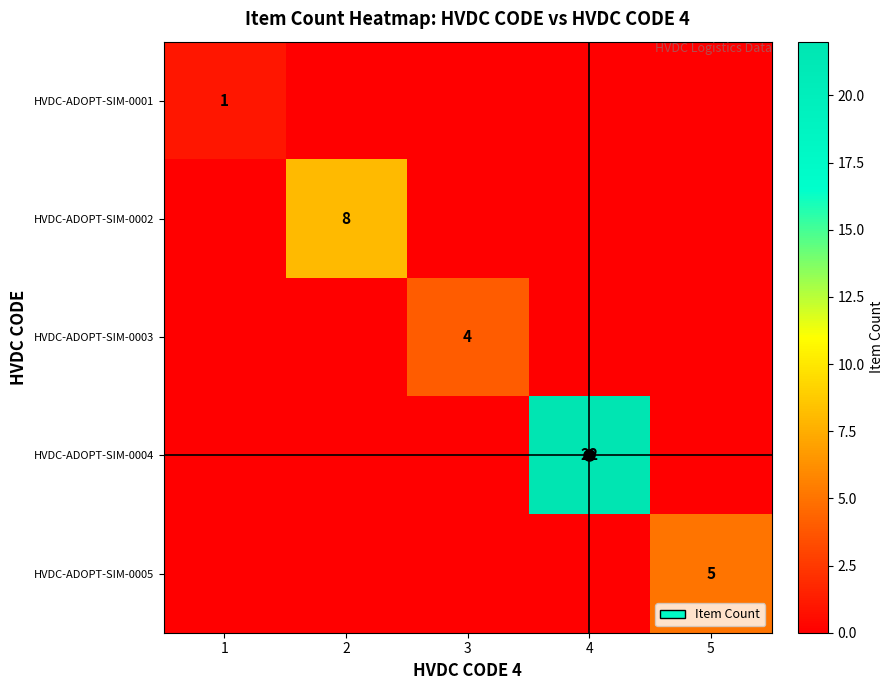

The value of HVDC-ADOPT-SIM-0002 at 2 is 8. True or false?

True